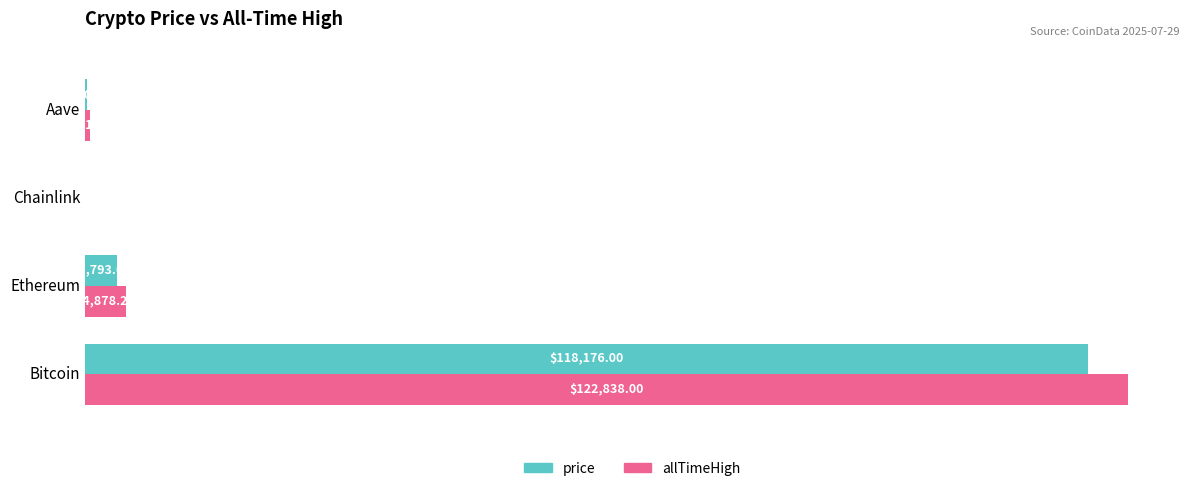

Which series changed the most between Bitcoin and Chainlink?

allTimeHigh